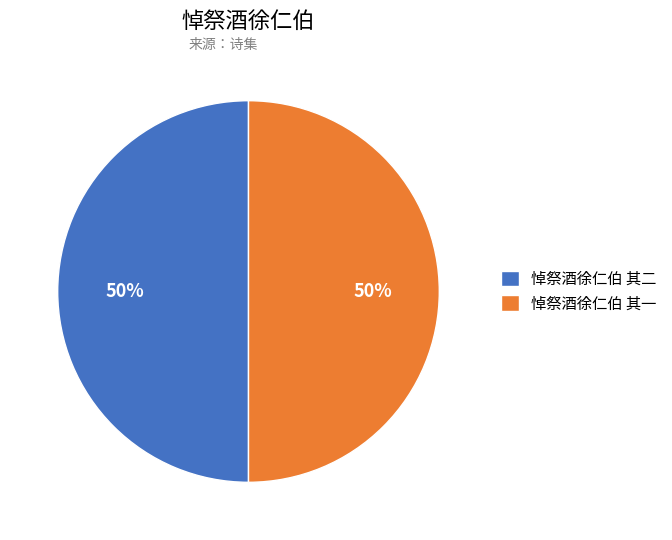

To the nearest percent, what percentage of the pie is 悼祭酒徐仁伯 其二?

50%